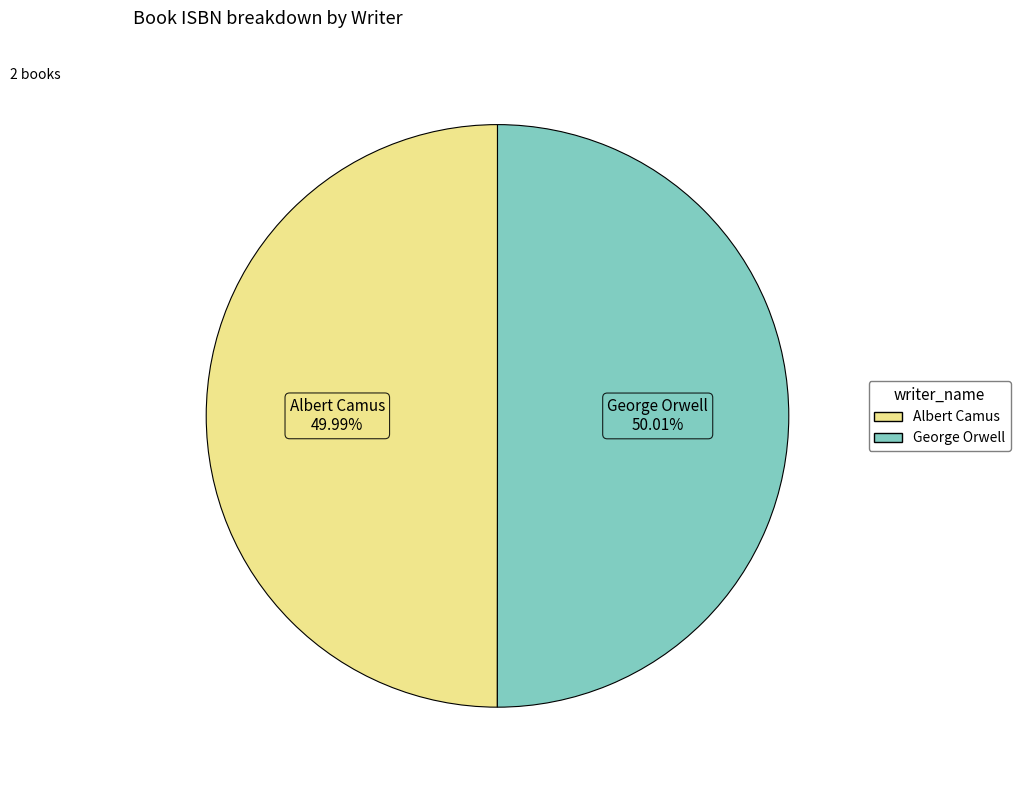

To the nearest percent, what portion does Albert Camus represent?

50%